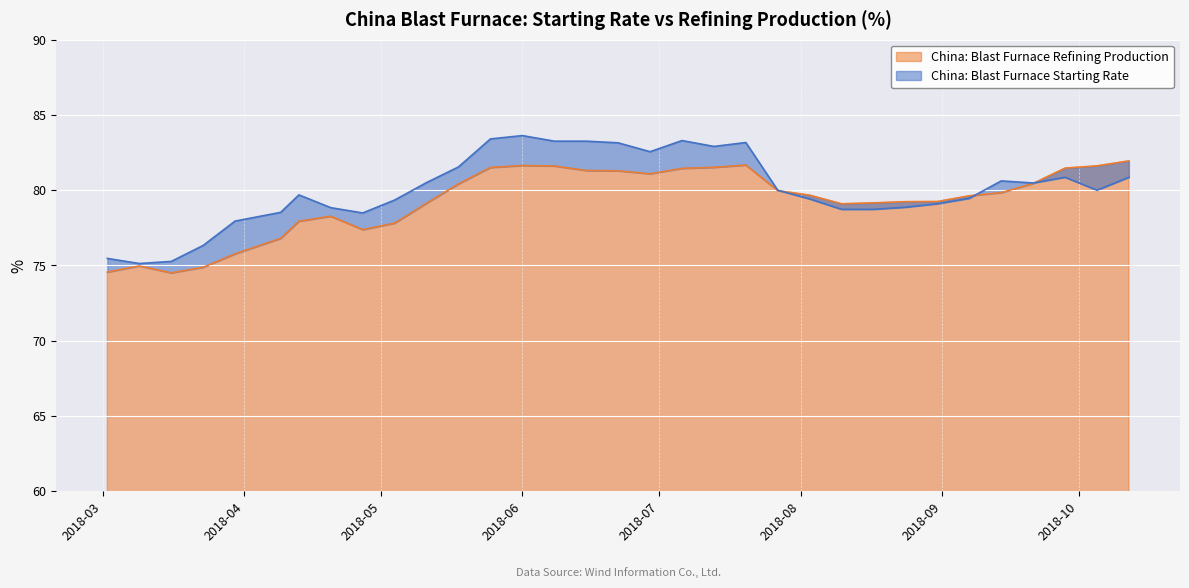

What is the label of the 30th point from the left?

2018-09-21